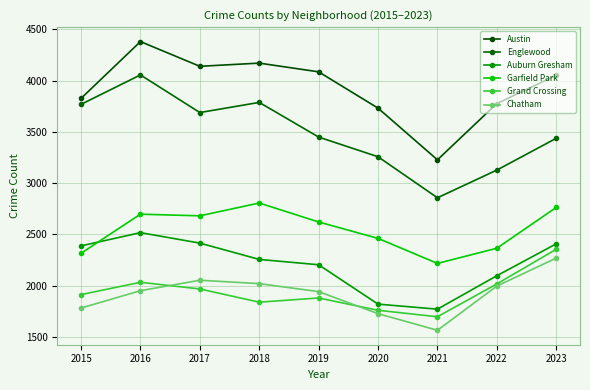

What is the difference between the highest and lowest values at 2020?

2004